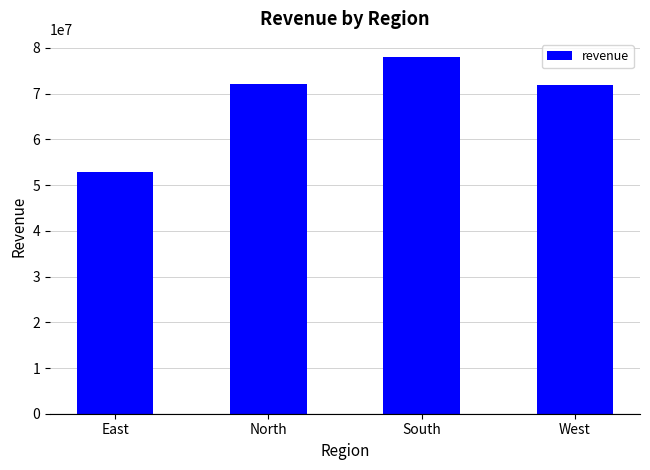

The chart shows a value of 28735525.8 at West. True or false?

False